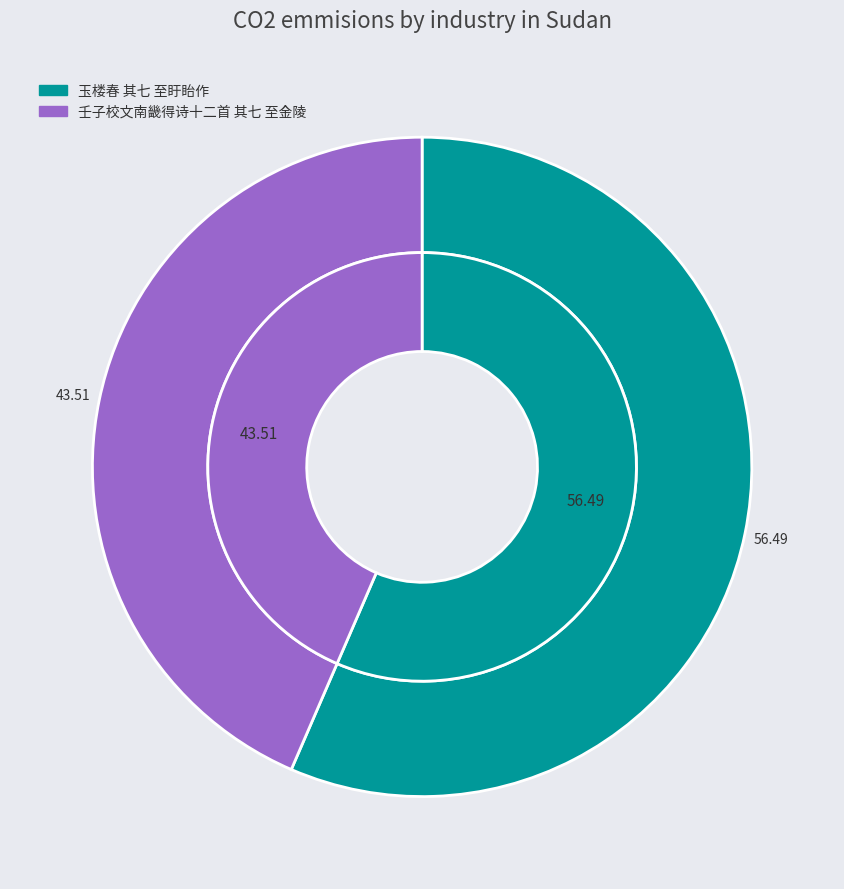

What is the largest slice in the pie chart?

玉楼春 其七 至盱眙作